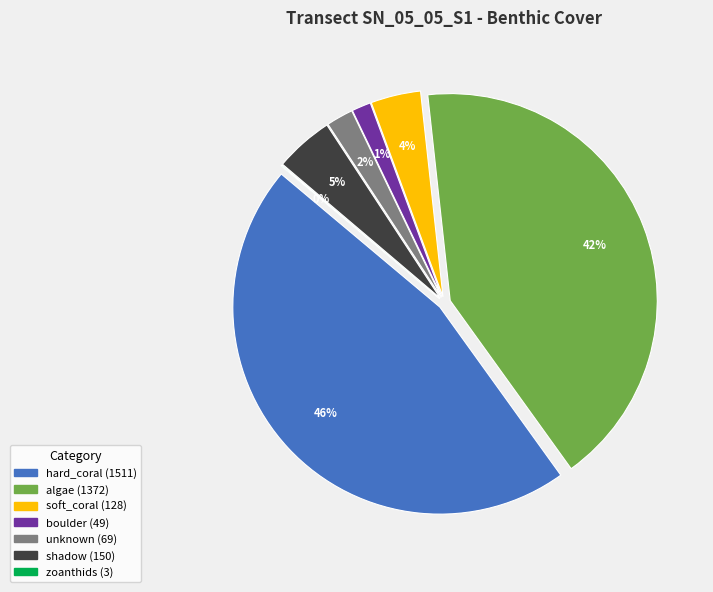

Which slice is the largest?

hard_coral